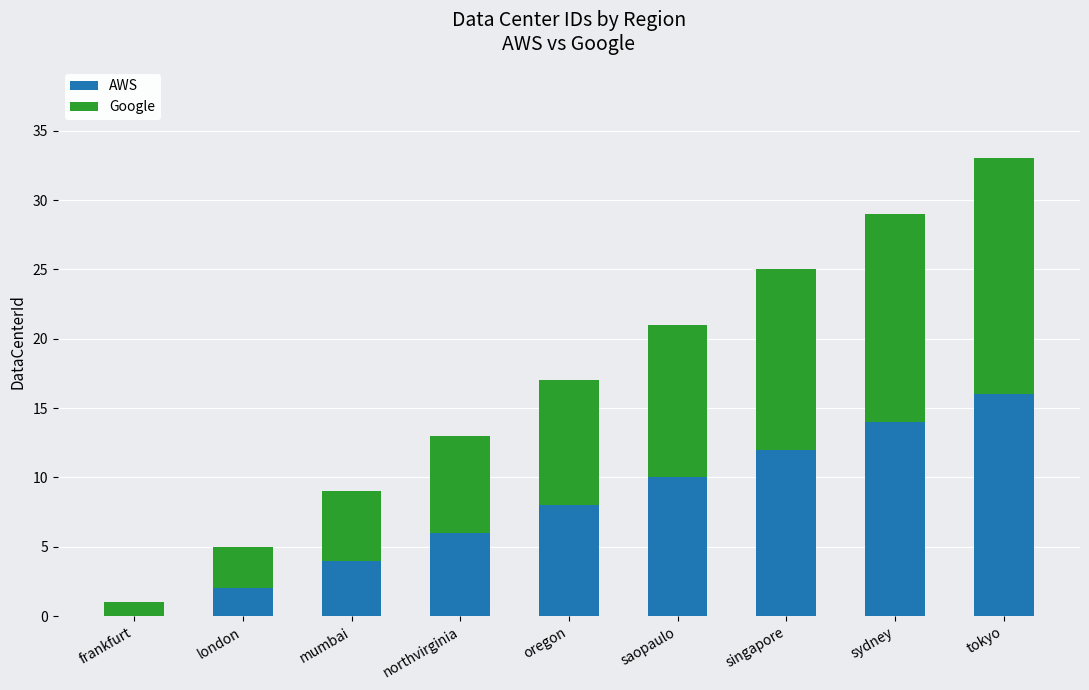

Reading left to right, transcribe the values for AWS.

frankfurt=0	london=2	mumbai=4	northvirginia=6	oregon=8	saopaulo=10	singapore=12	sydney=14	tokyo=16